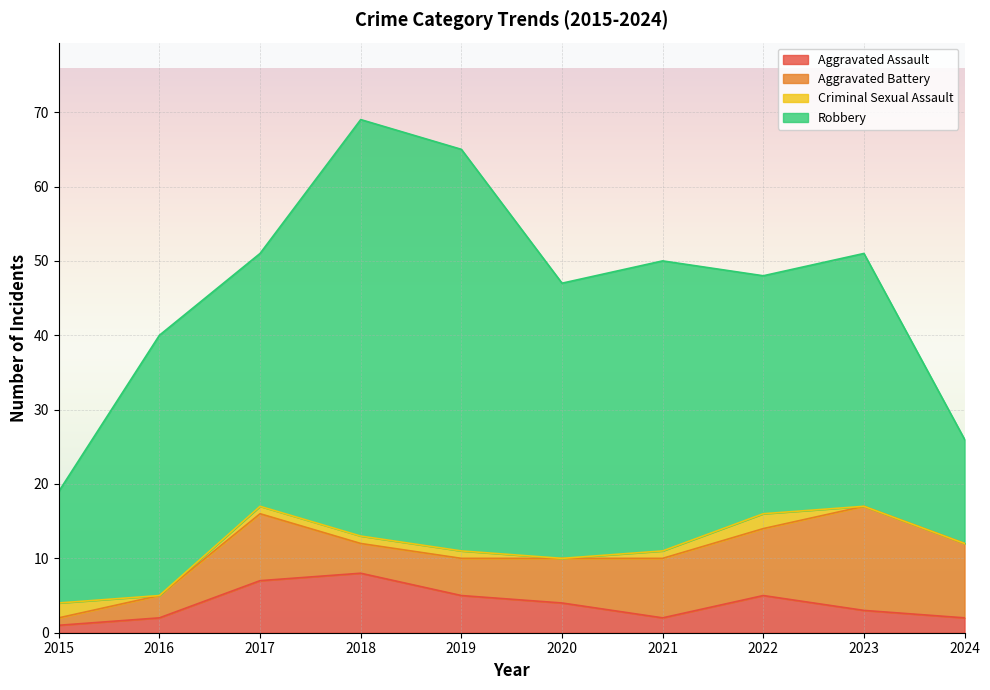

Between 2020 and 2022, which is larger?

2022